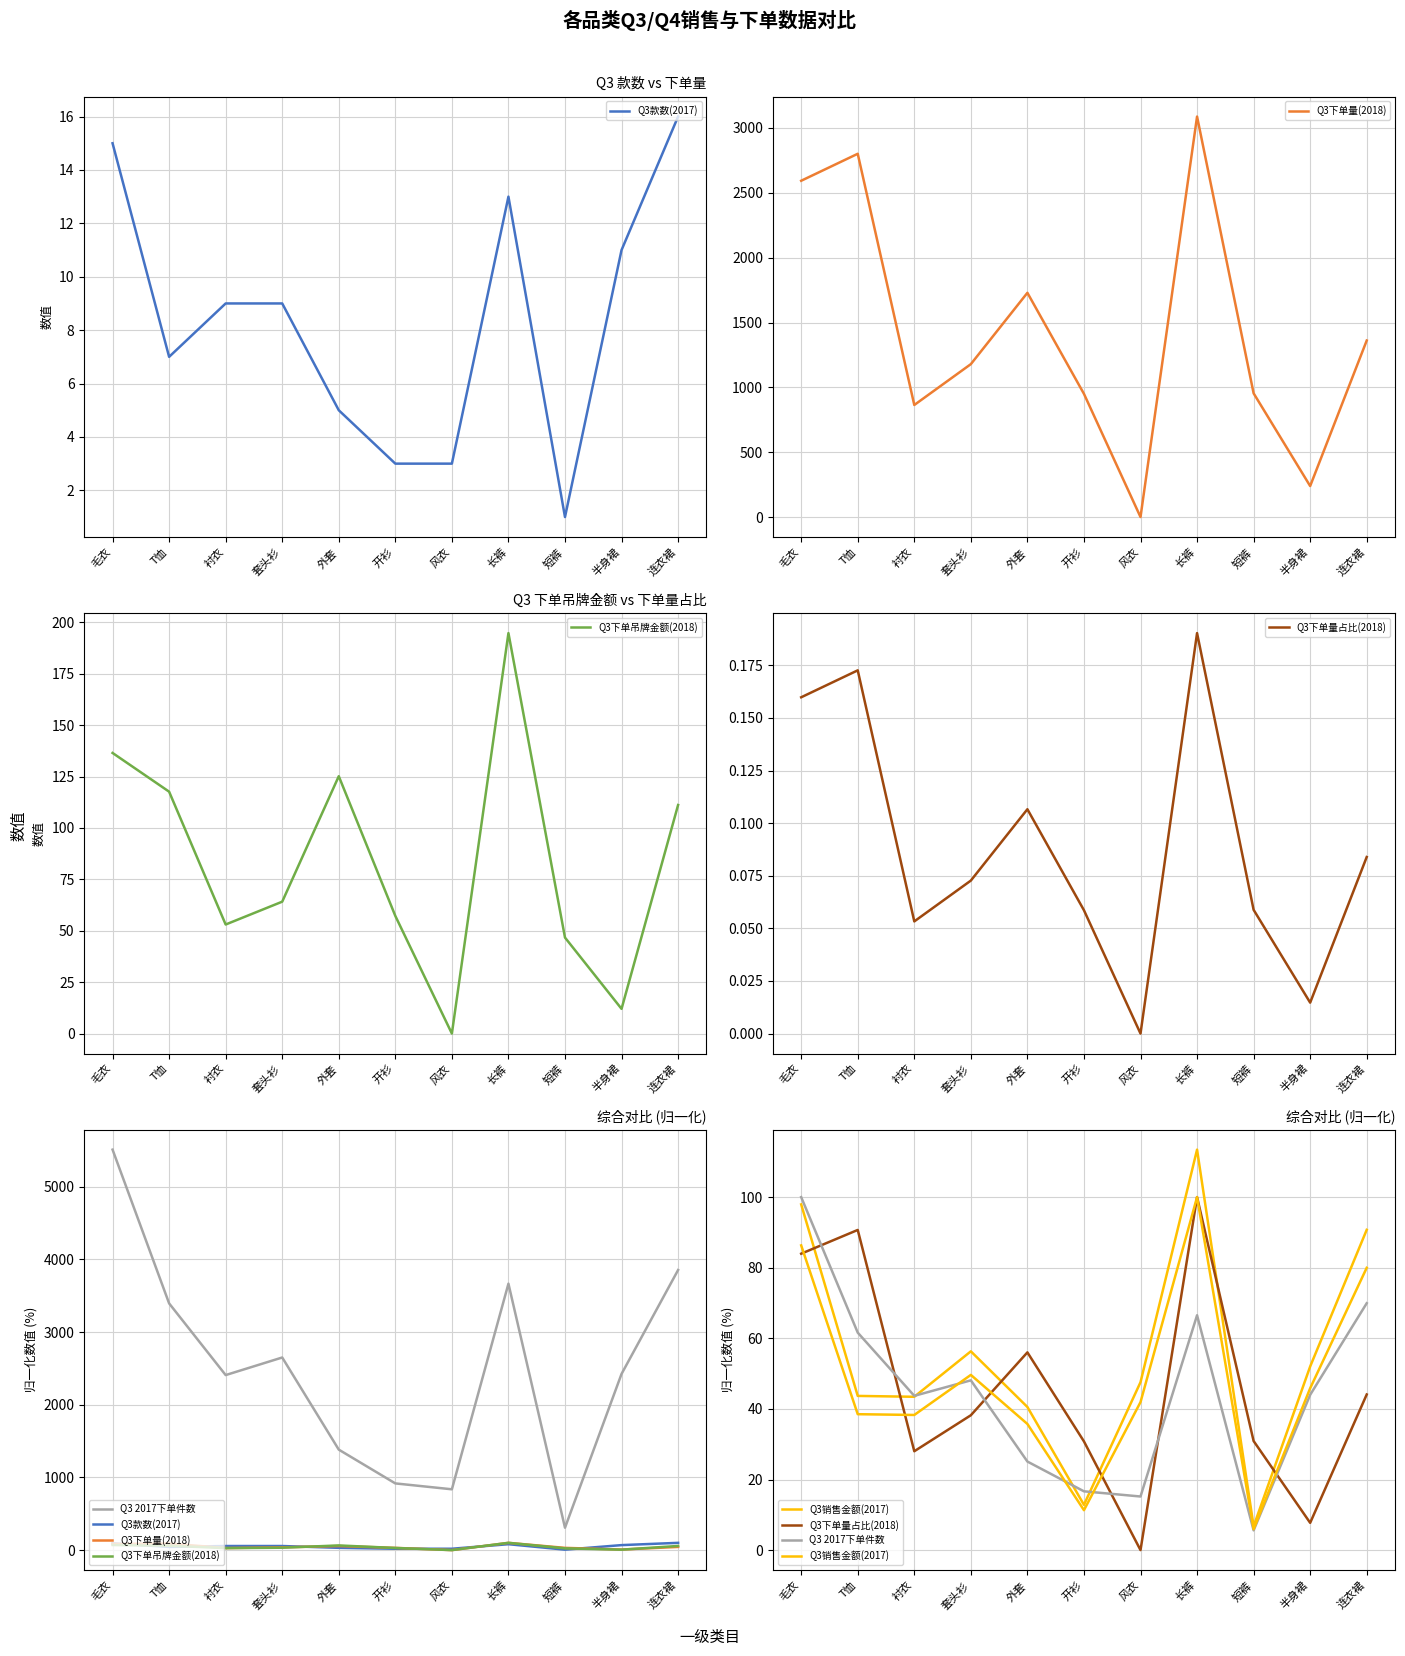

Reading right to left, what are all the values shown in this chart?

Q3款数(2017): 连衣裙=100.0	半身裙=68.8	短裤=6.2	长裤=81.2	风衣=18.8	开衫=18.8	外套=31.2	套头衫=56.2	衬衣=56.2	T恤=43.8	毛衣=93.8
Q3下单量(2018): 连衣裙=44.1	半身裙=7.7	短裤=30.9	长裤=100.0	风衣=0.0	开衫=30.8	外套=56.0	套头衫=38.2	衬衣=28.0	T恤=90.7	毛衣=84.0
Q3下单吊牌金额(2018): 连衣裙=57.1	半身裙=6.2	短裤=24.0	长裤=100.0	风衣=0.0	开衫=29.4	外套=64.3	套头衫=32.9	衬衣=27.2	T恤=60.4	毛衣=70.1
Q3下单量占比(2018): 连衣裙=44.1	半身裙=7.7	短裤=30.9	长裤=100.0	风衣=0.0	开衫=30.8	外套=56.0	套头衫=38.2	衬衣=28.0	T恤=90.7	毛衣=84.0
Q3 2017下单件数: 连衣裙=69.9	半身裙=44.0	短裤=5.6	长裤=66.5	风衣=15.2	开衫=16.7	外套=25.1	套头衫=48.1	衬衣=43.7	T恤=61.6	毛衣=100.0
Q3销售金额(2017): 连衣裙=80.0	半身裙=45.9	短裤=5.9	长裤=100.0	风衣=41.9	开衫=11.3	外套=35.7	套头衫=49.6	衬衣=38.3	T恤=38.5	毛衣=86.3